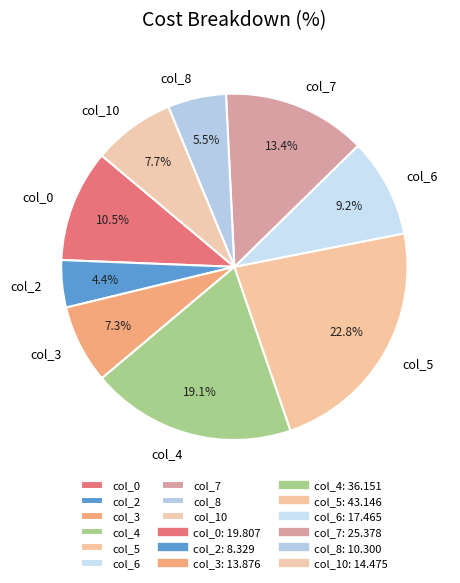

Count the number of slices in the pie.

9